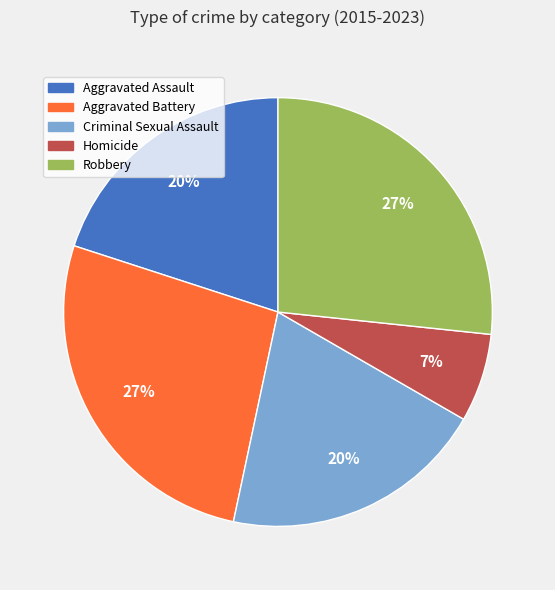

True or false: Aggravated Assault accounts for 12% of the total.

False